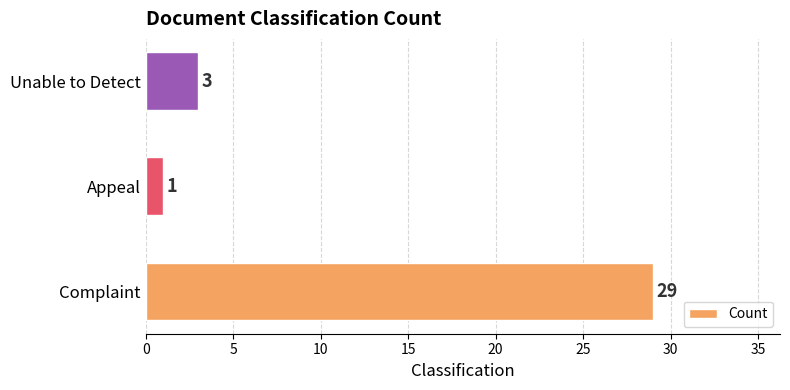

How many distinct data groups are displayed?

1